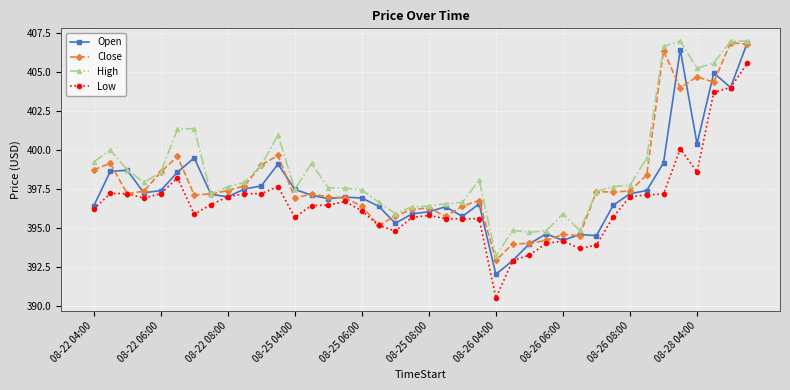

Which series has the largest total across all categories?

High